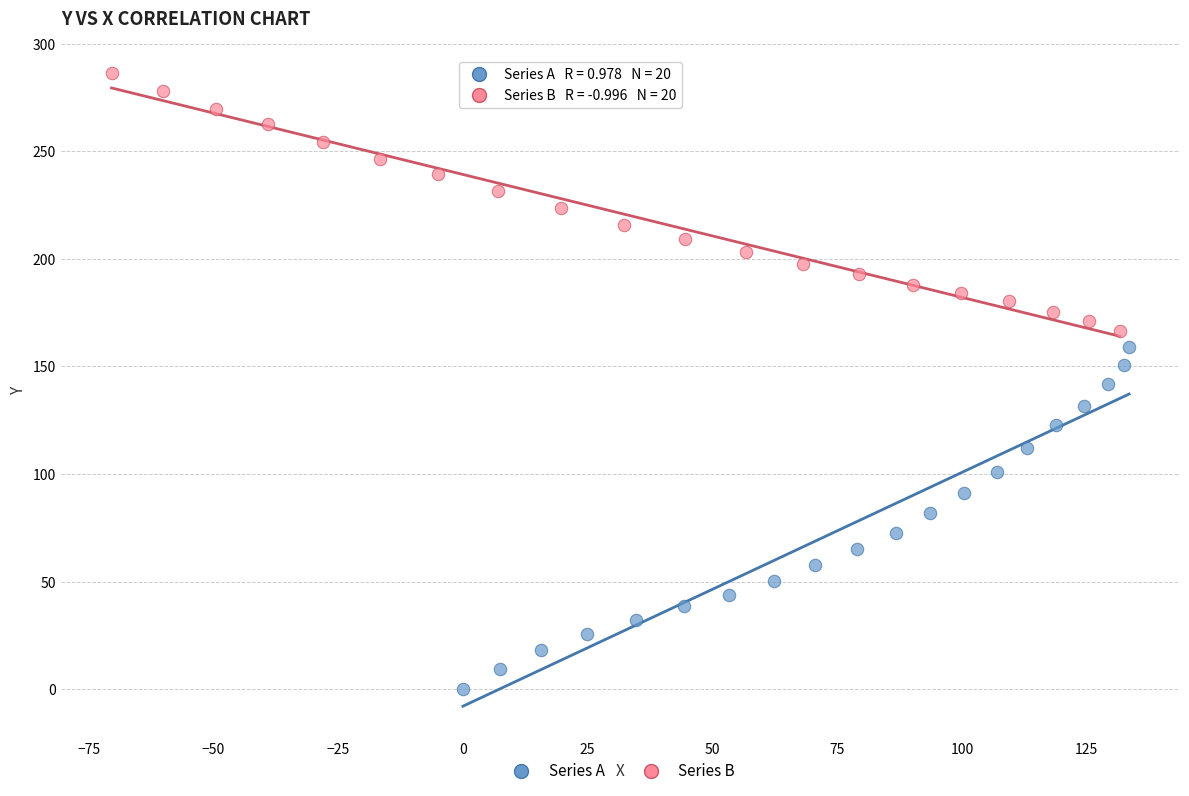

What are all the series names shown in the legend?

Series A, Series B